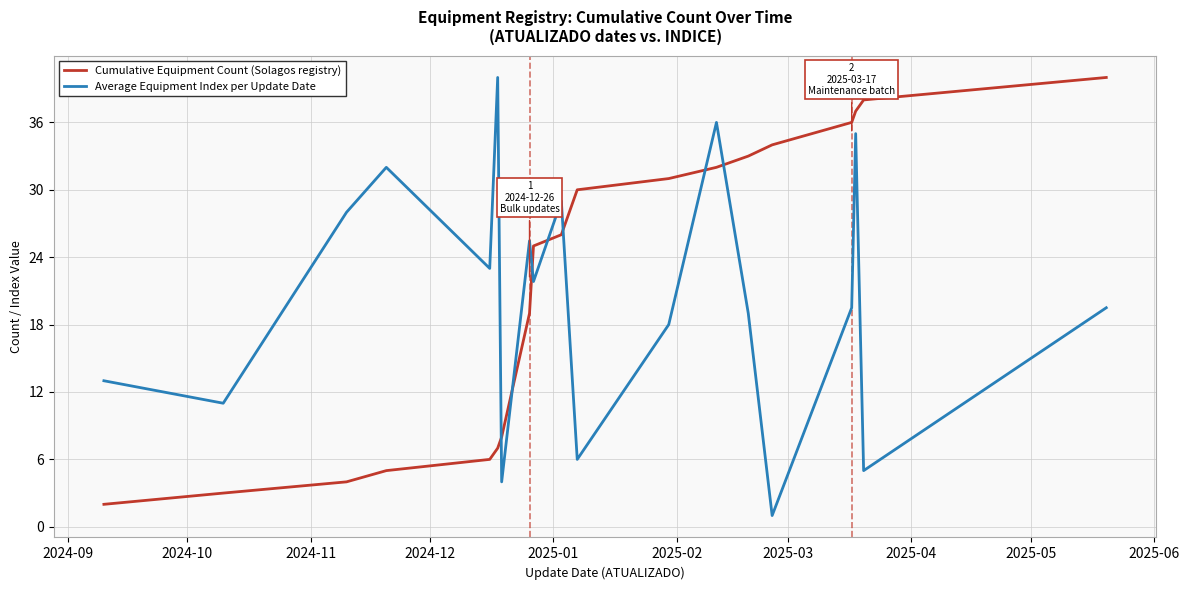

In Average Equipment Index per Update Date, how many points are lower than both neighbors (excluding endpoints)?

7